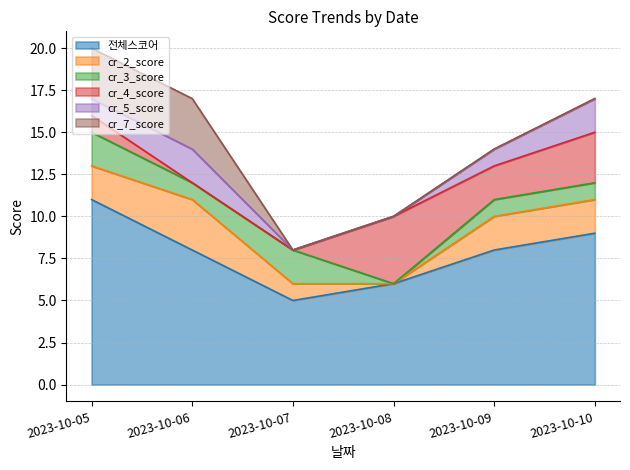

What are all the series names shown in the legend?

전체스코어, cr_2_score, cr_3_score, cr_4_score, cr_5_score, cr_7_score